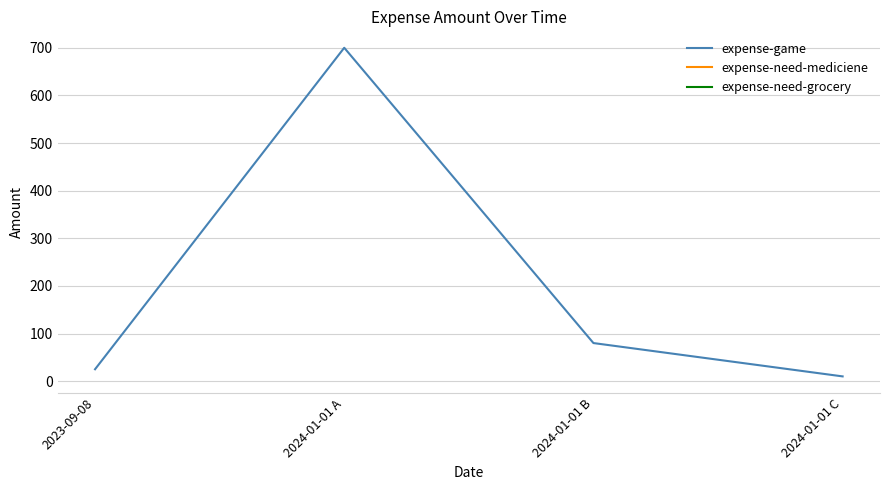

At which label is the value closest to 355?

2024-01-01 B